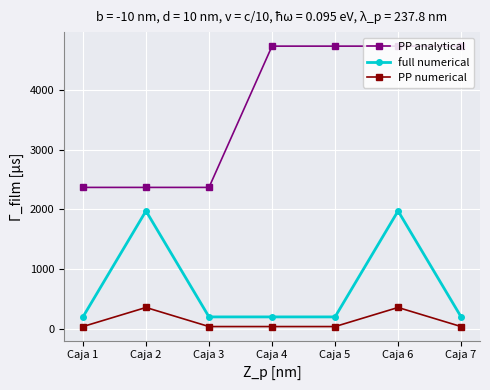

Read the PP numerical value at Caja 6.

355.6